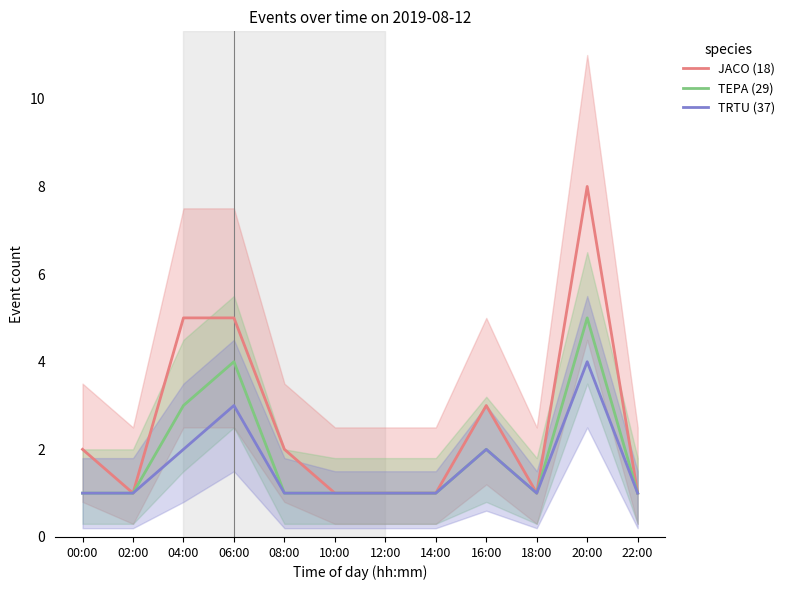

Does the chart display data point markers on the line(s)?

No